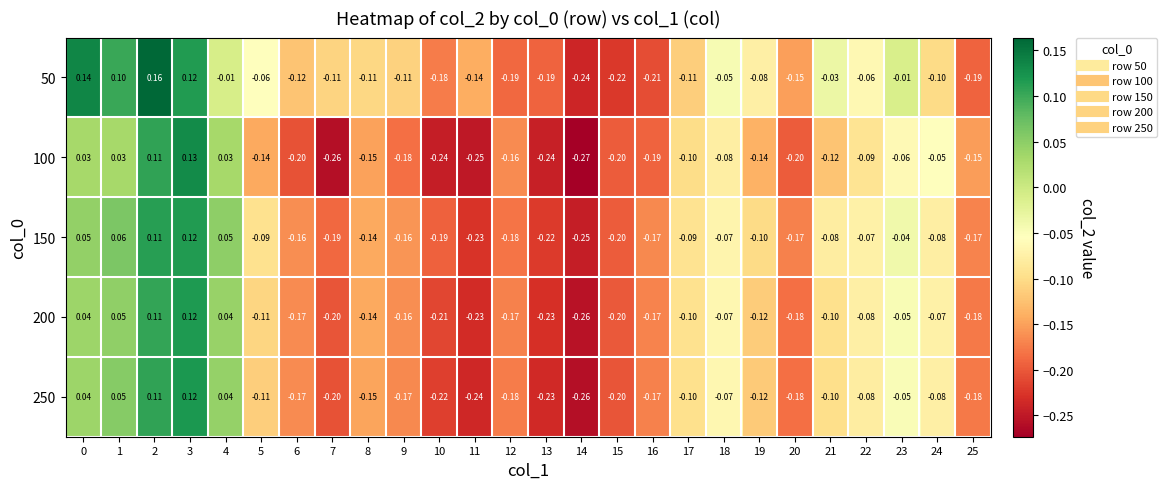

How many negative values does the 50 series have?

22